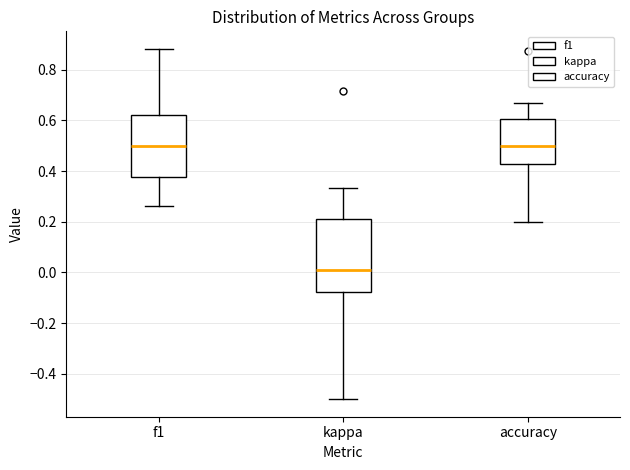

Where is the upper edge of the box for kappa on the y-axis? The values are not printed on the chart, so give them approximately, as read against the axis.

0.22